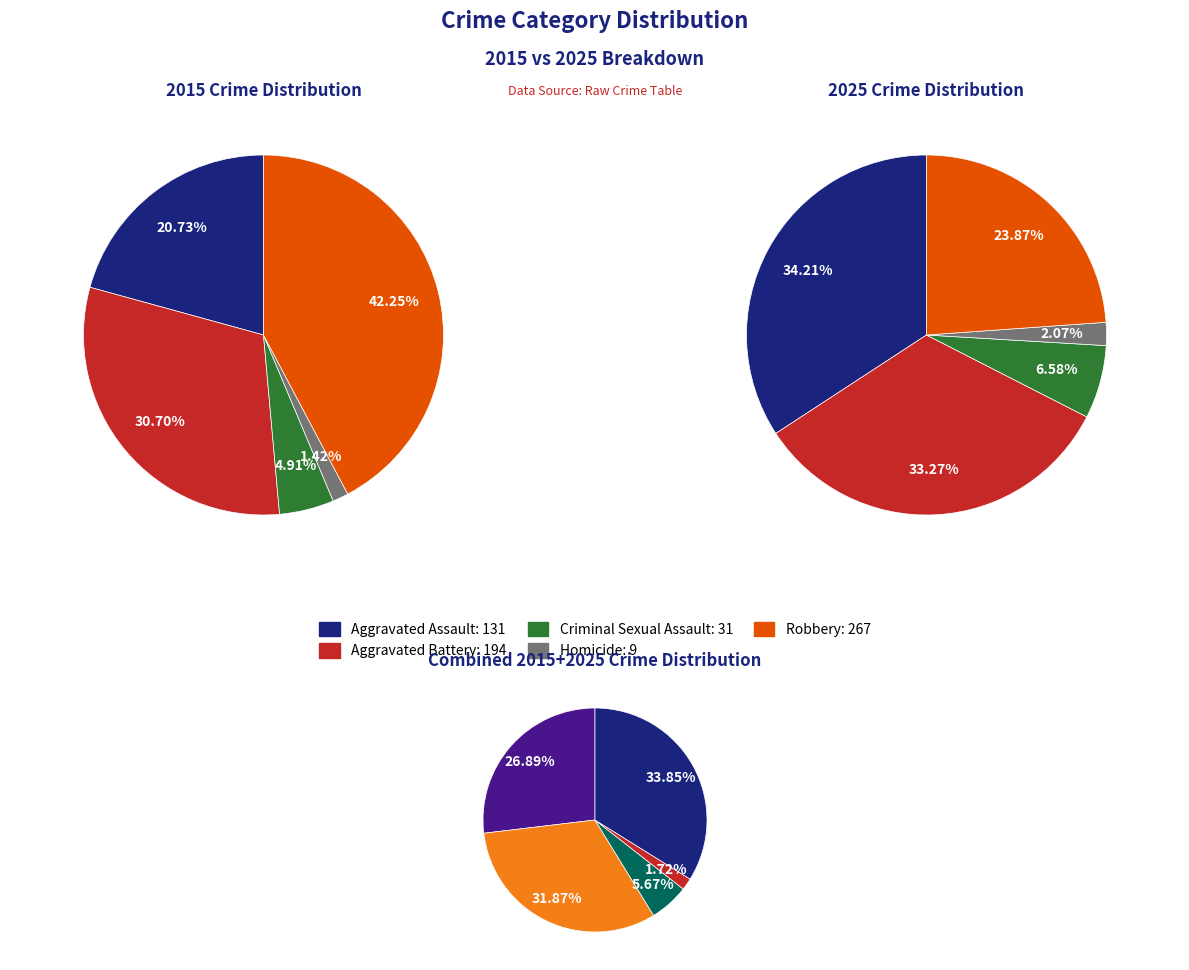

Does 5 account for over 50% of the chart?

No